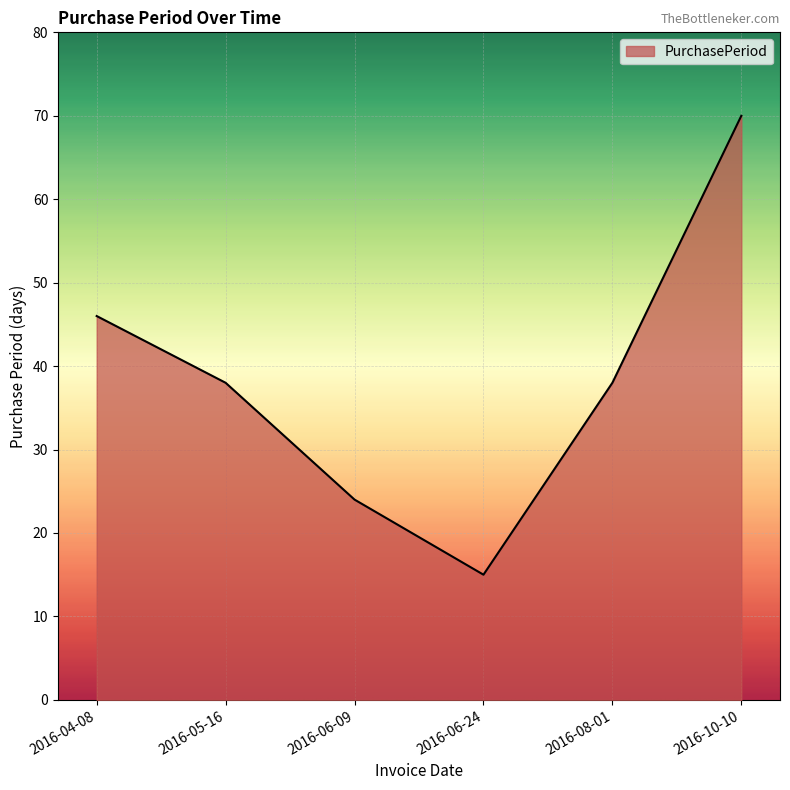

The chart shows a value of 3 at 2016-06-24. True or false?

False